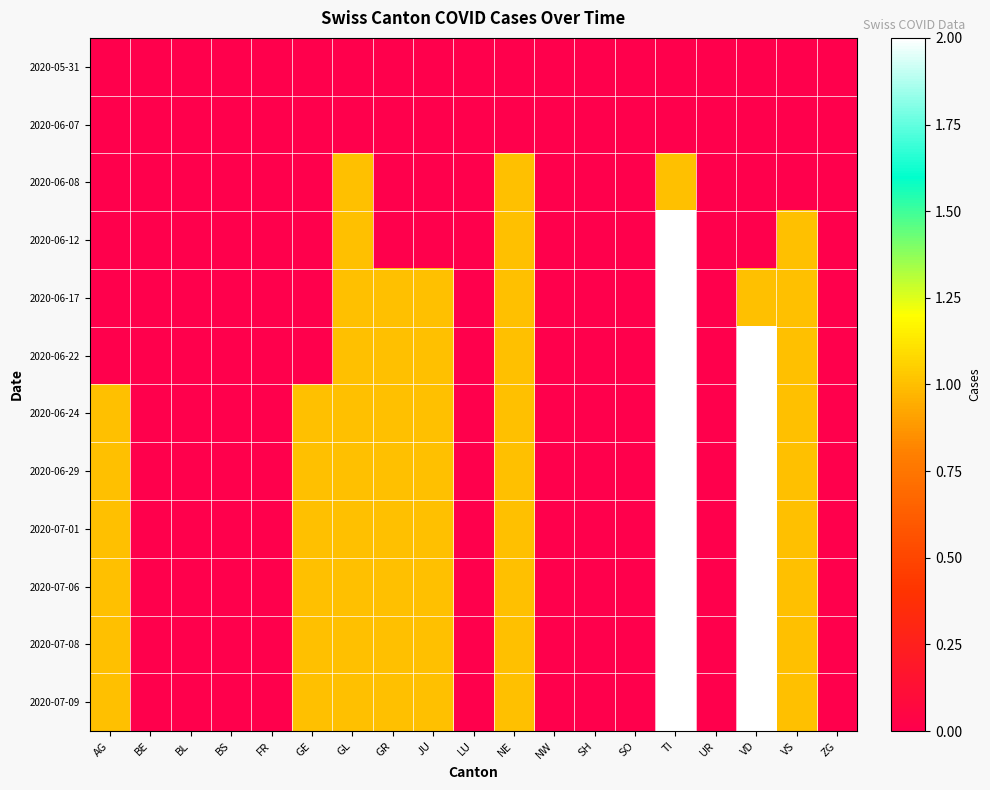

Count the number of categories in the chart.

19